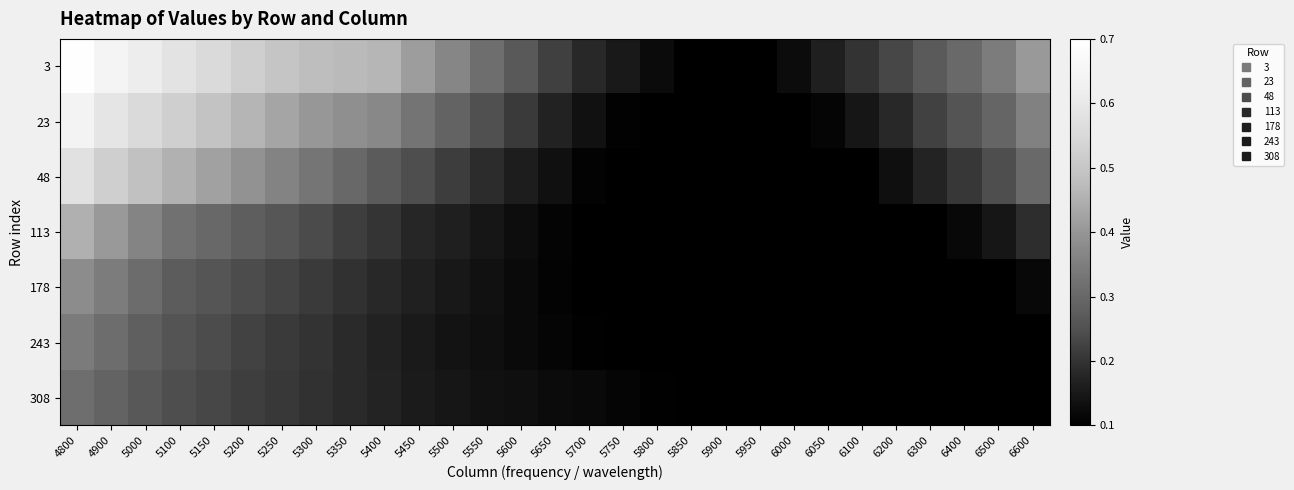

Which category has the lowest value across all series?

5850